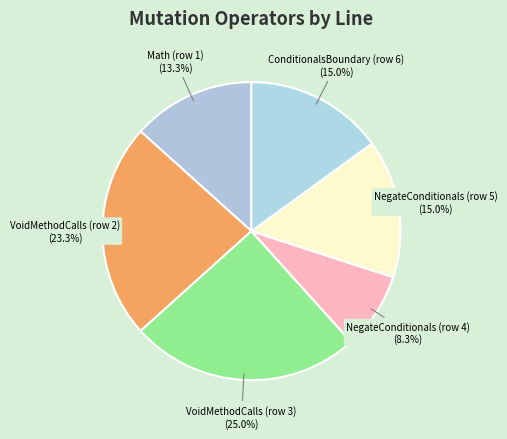

Is there any slice that represents more than half of the pie?

No